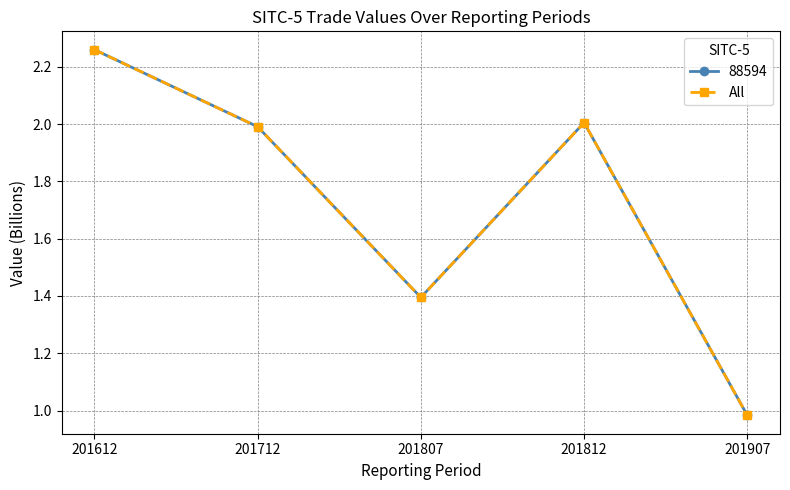

Is this an area chart (filled region under the line)?

No